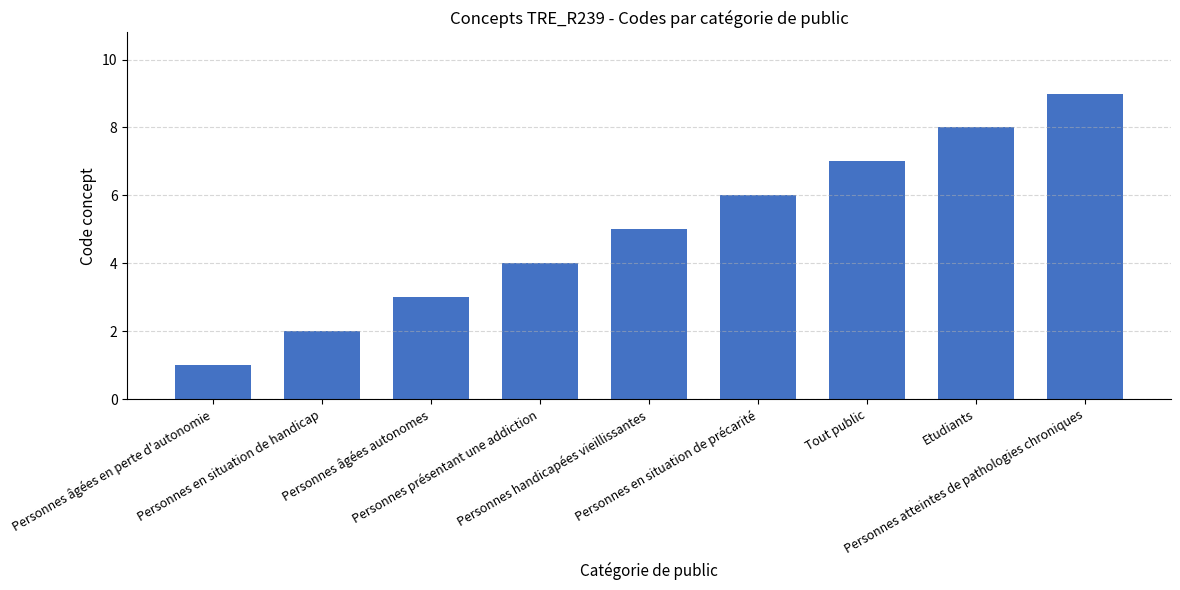

At which category does the chart reach its peak across all series?

Personnes atteintes de pathologies chroniques